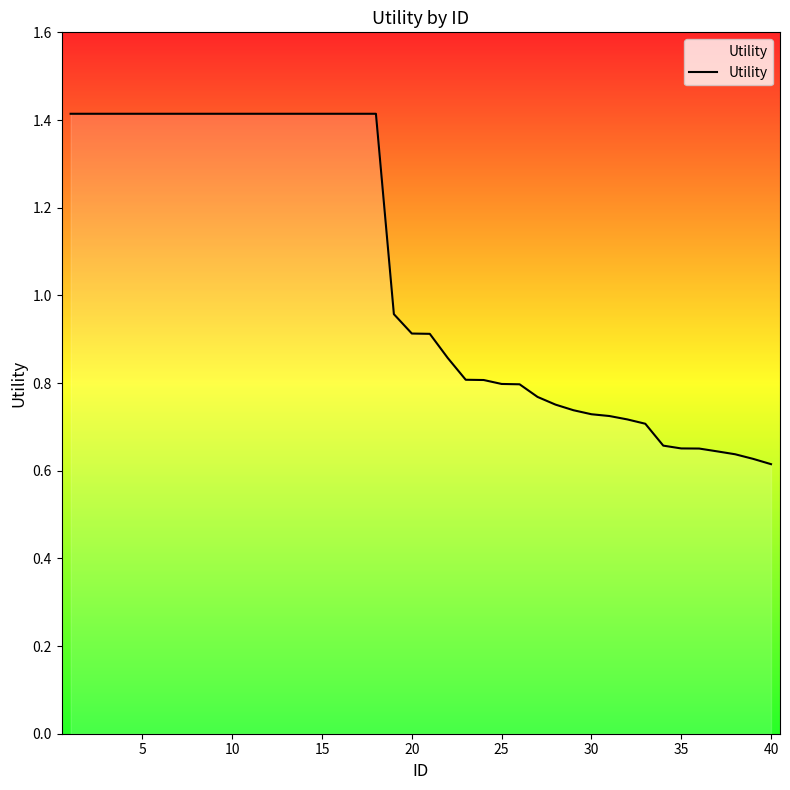

What is the maximum value shown in the chart?

1.4